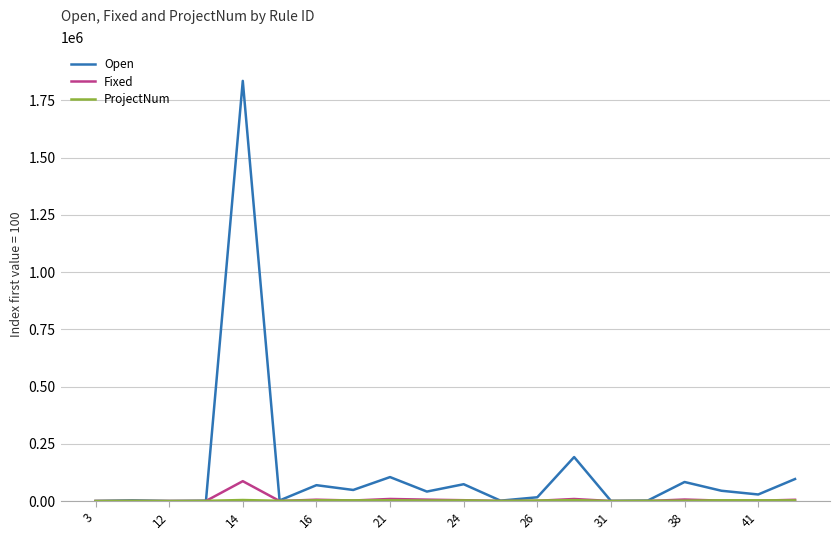

What is the maximum value shown in the chart?

1835500.0